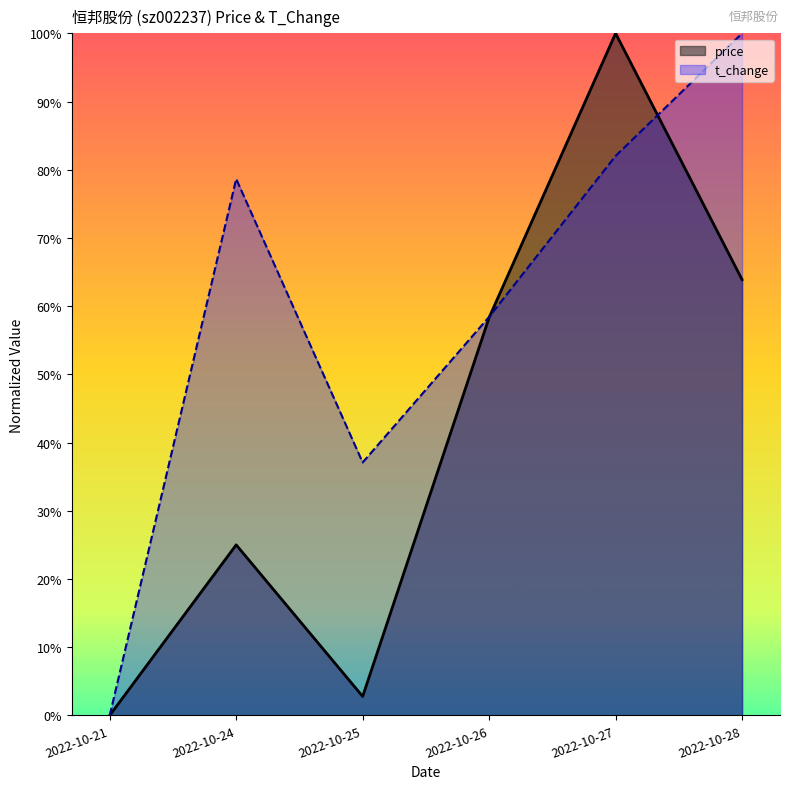

What are all the series names shown in the legend?

price, t_change